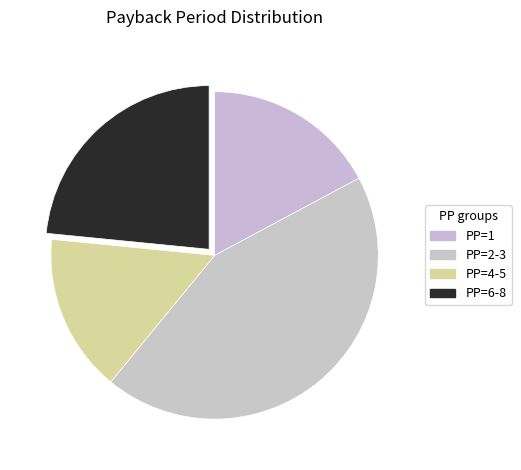

Count the number of slices in the pie.

4